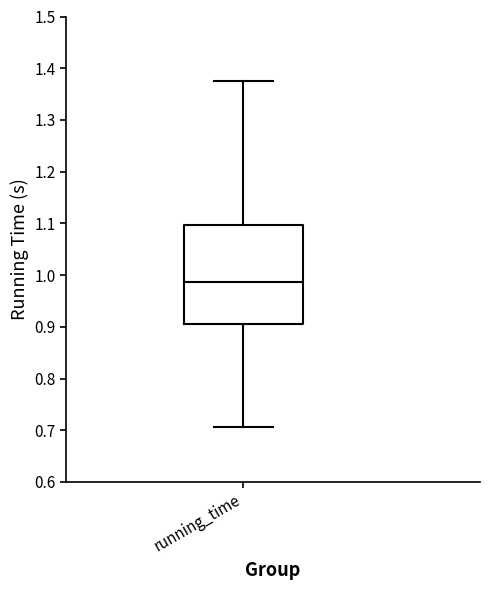

Read this box plot against the y-axis: the position of the median line, the range covered by the box, and the ends of both whiskers. The values are not printed on the chart, so give them approximately, as read against the axis.

median 0.99, box 0.91 to 1.10, whiskers 0.71 to 1.38